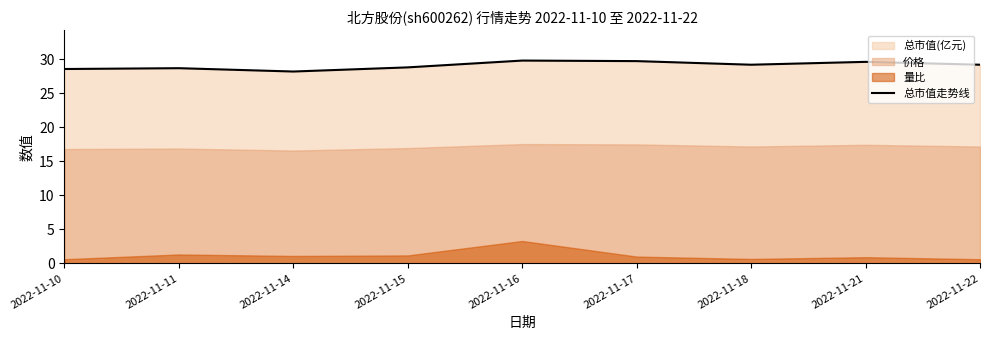

What is the greatest value displayed?

29.8